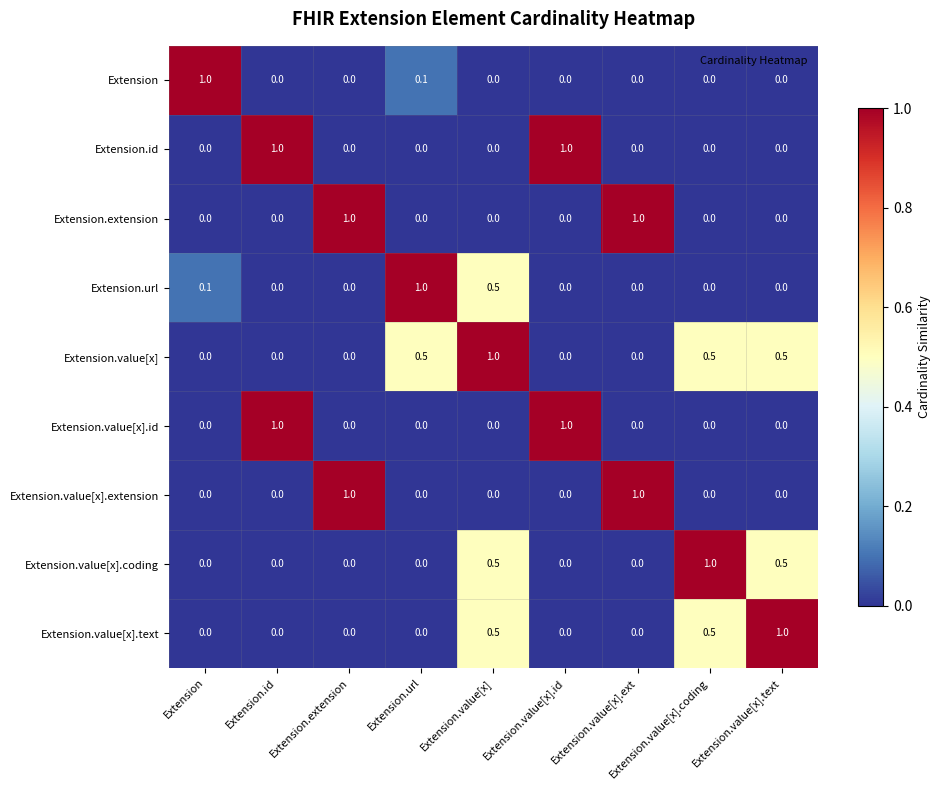

The Extension.url series shows 0.0 at Extension.value[x].coding. True or false?

True